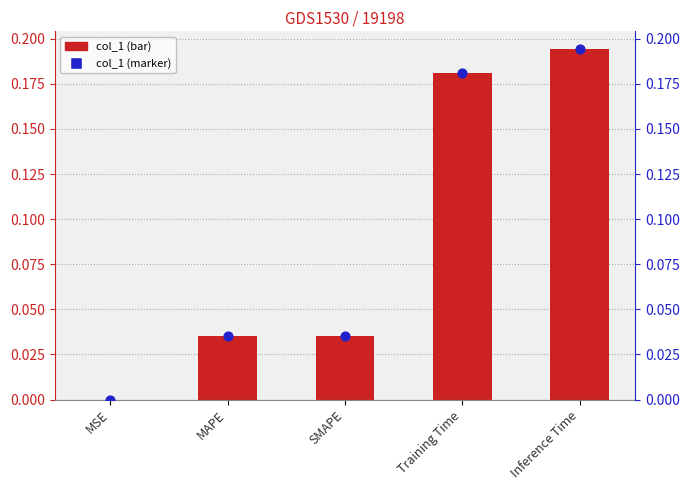

At how many categories does at least one series exceed 0?

5